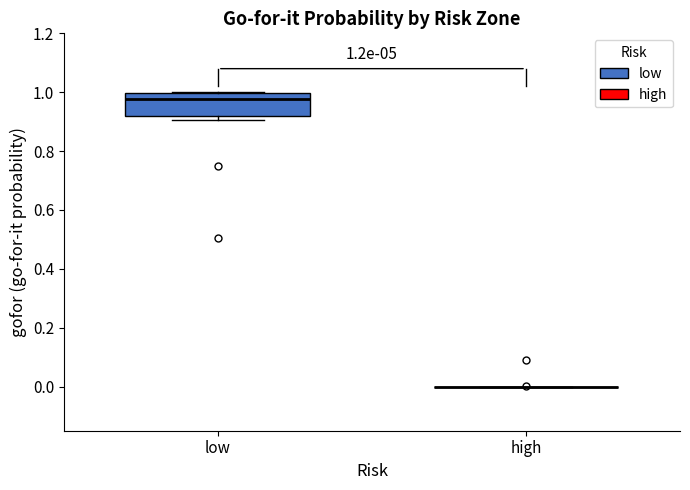

Which box is the tallest, from its lower edge to its upper edge?

low